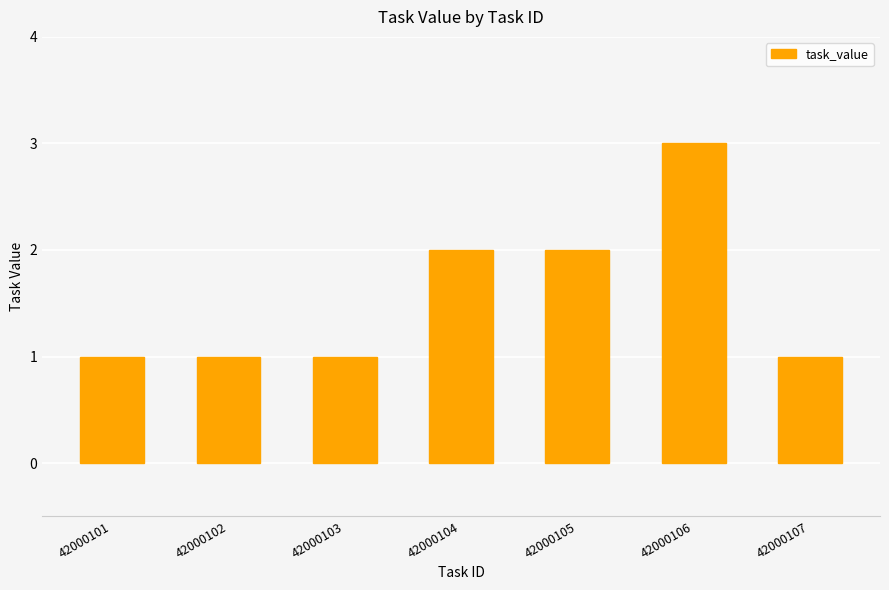

Between 42000104 and 42000102, which is larger?

42000104